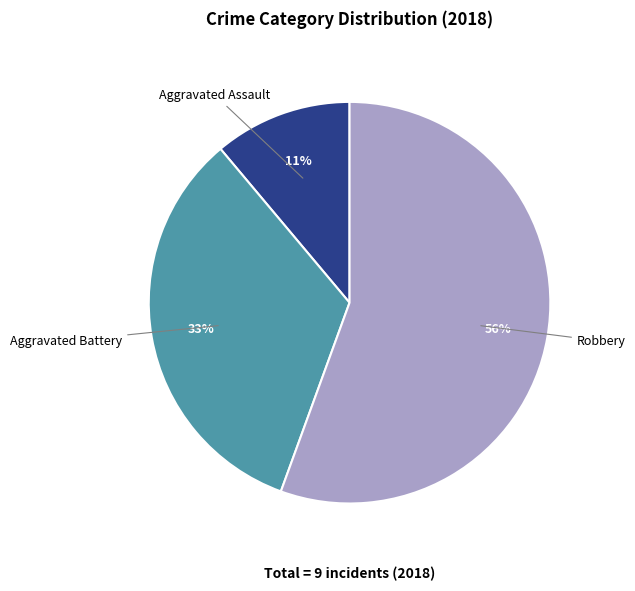

Is there a majority slice in this chart?

Yes